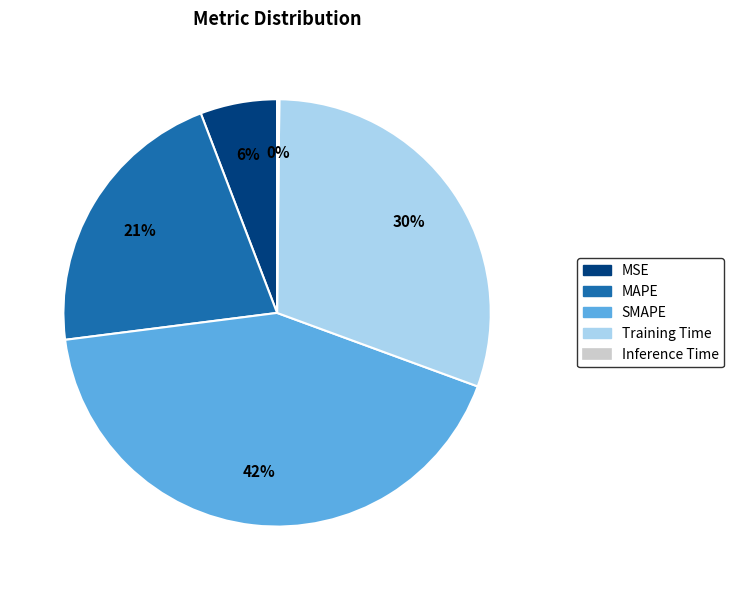

Which category has the biggest portion of the pie?

SMAPE